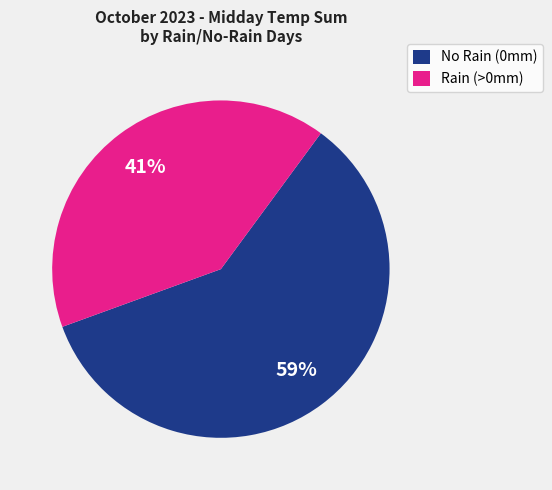

Is there a majority slice in this chart?

Yes